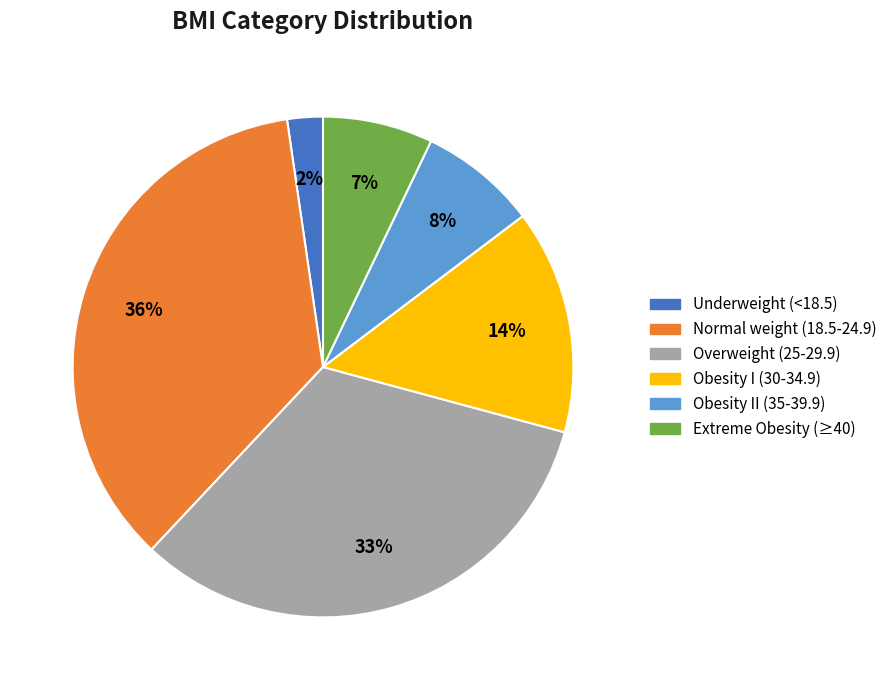

Combined, do Normal weight (18.5-24.9) and Obesity II (35-39.9) account for over 50%?

No